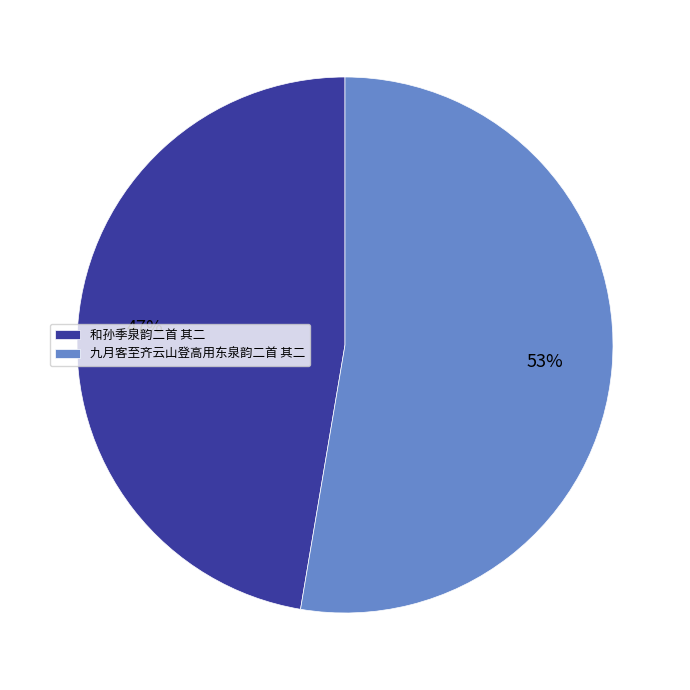

To the nearest percent, what is the combined percentage of 九月客至齐云山登高用东泉韵二首 其二 and 和孙季泉韵二首 其二?

100%